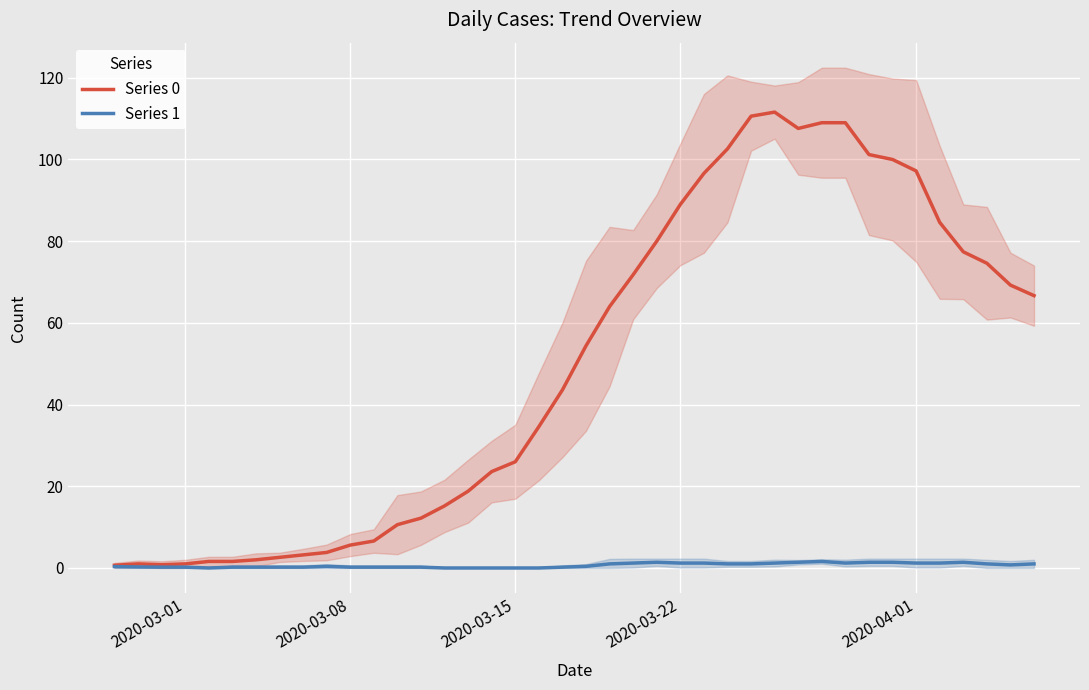

What is the difference between the second highest and second lowest values in the Series 0 series?

109.8